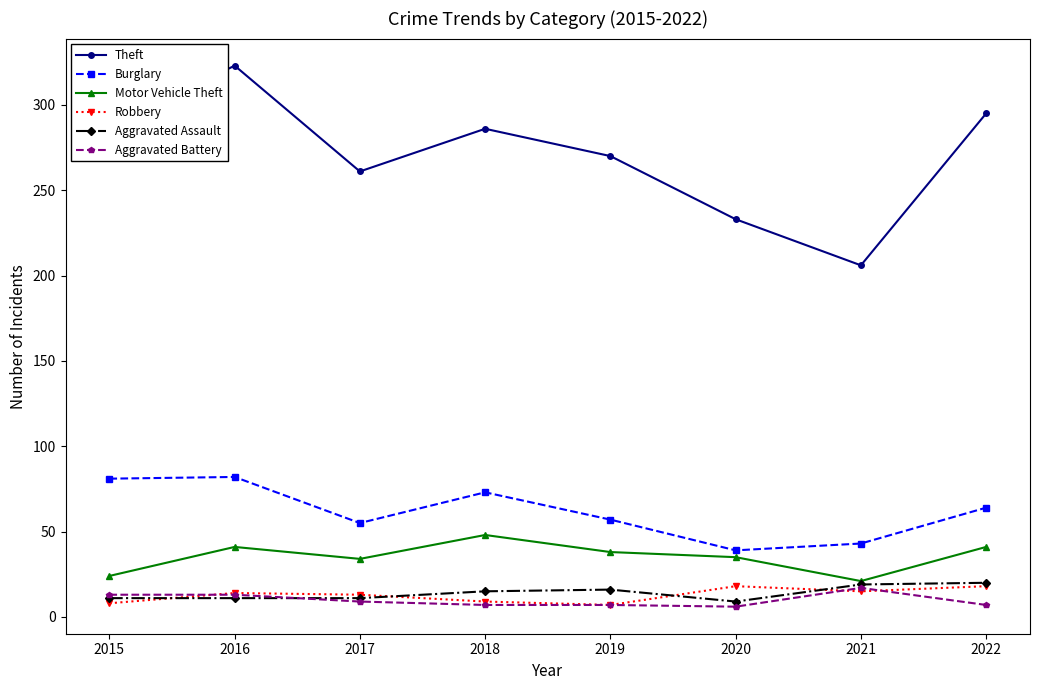

True or false: Burglary has a value of 43 at 2021.

True